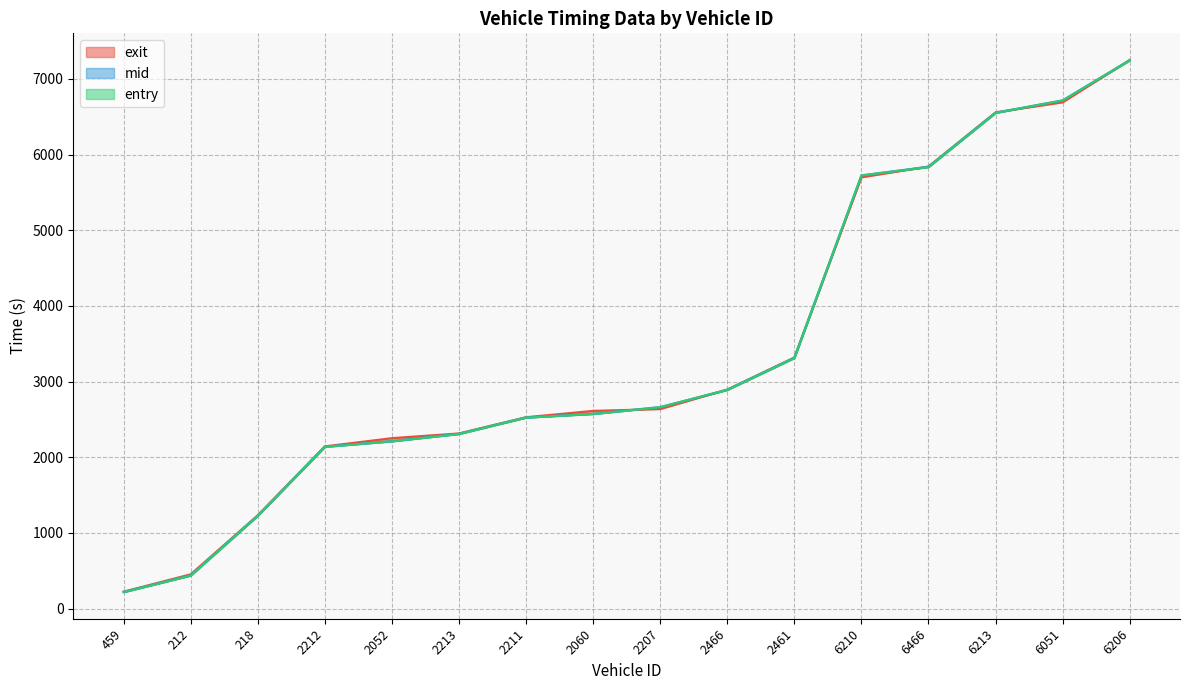

Is it true that mid equals 6554.3 at 6213?

True